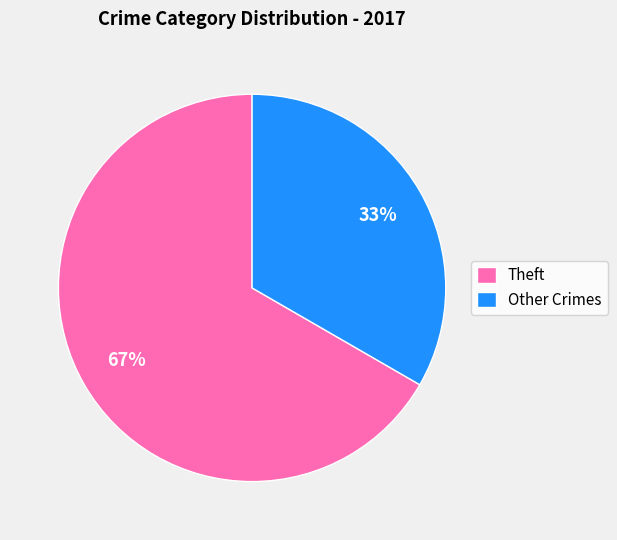

To the nearest percent, what is the combined percentage of Other Crimes and Theft?

100%